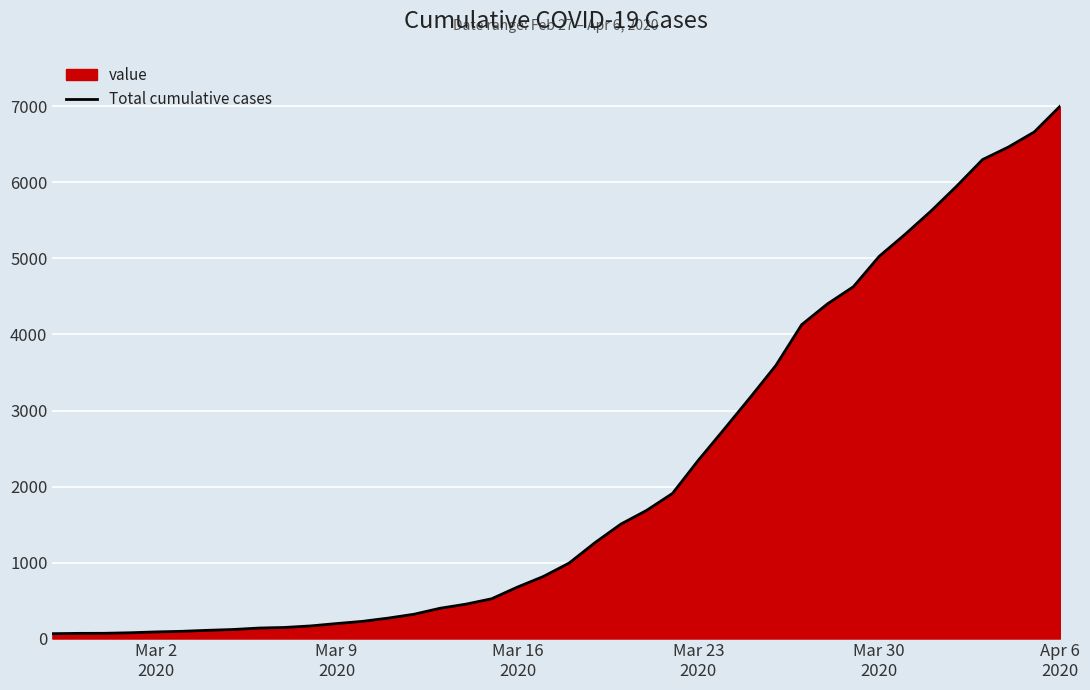

What is the difference between the maximum and minimum values?

6939